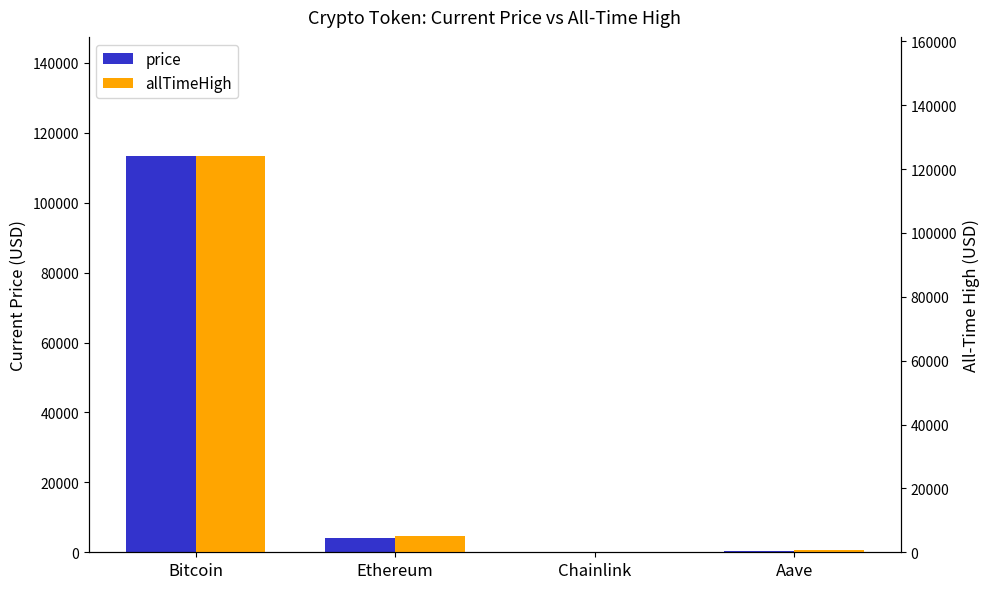

The price series shows 21.8 at Chainlink. True or false?

True